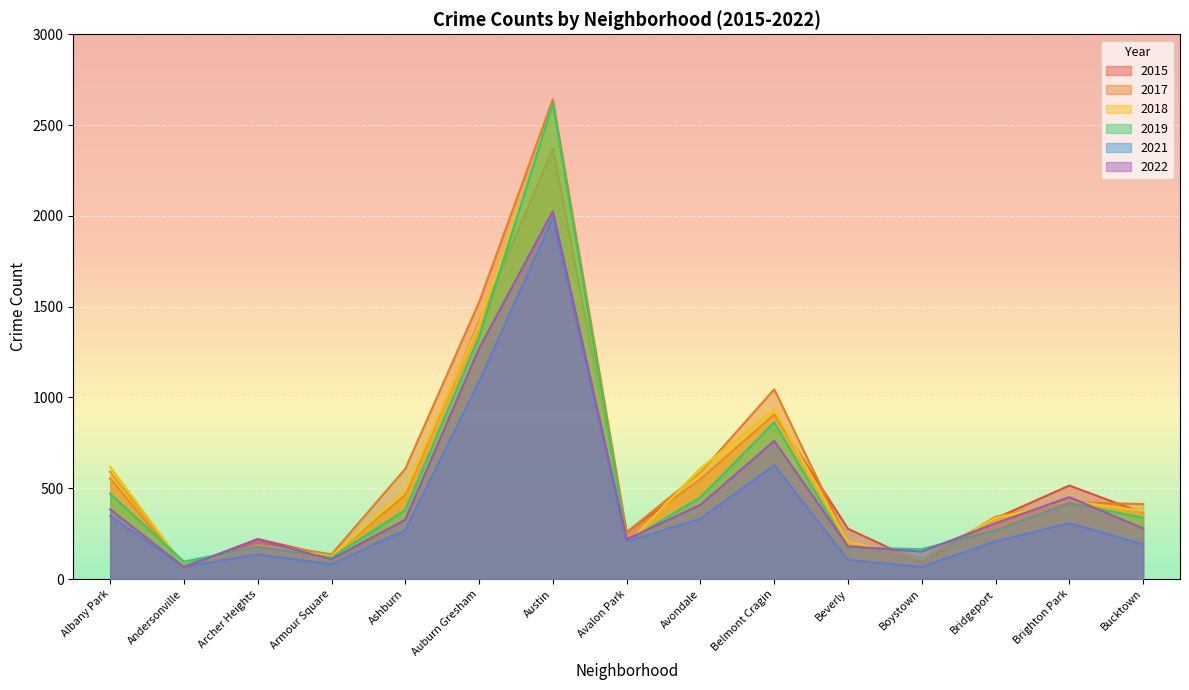

At which category does the chart reach its minimum across all series?

Andersonville